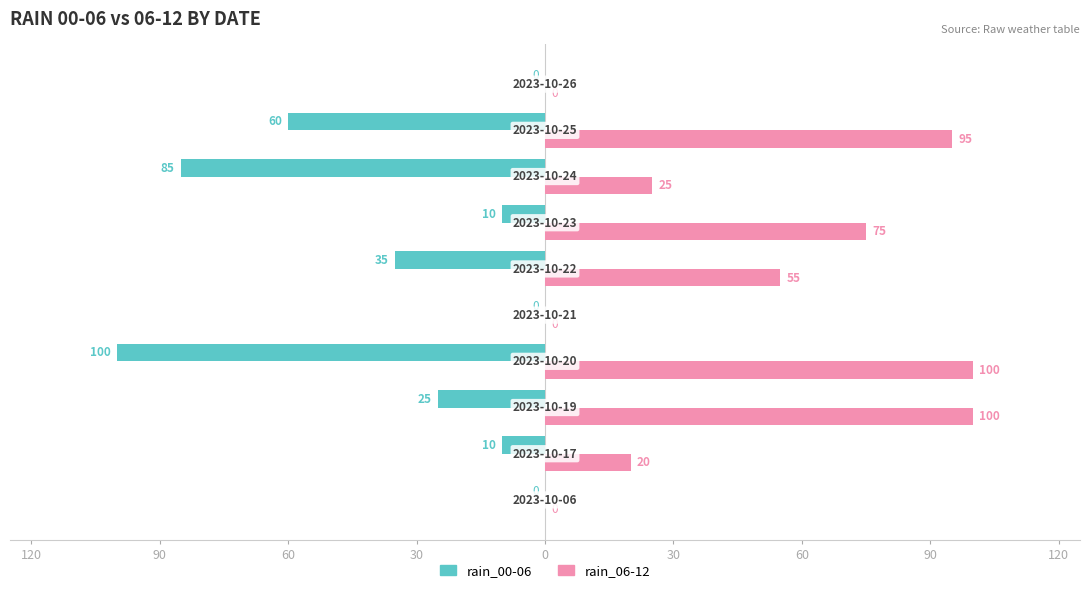

What are all the series names shown in the legend?

rain_00-06, rain_06-12